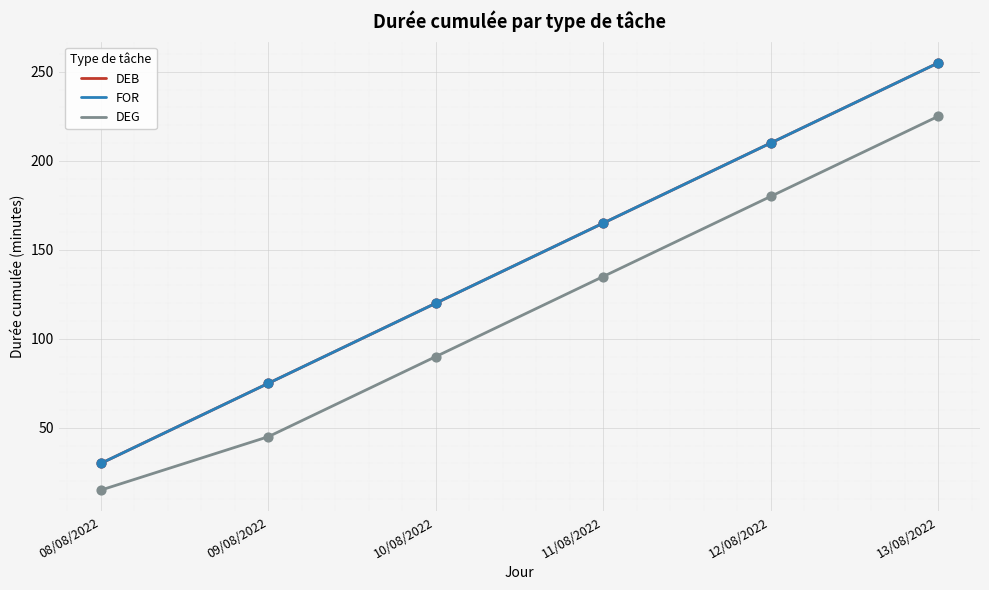

What is the total value across all series at 10/08/2022?

330